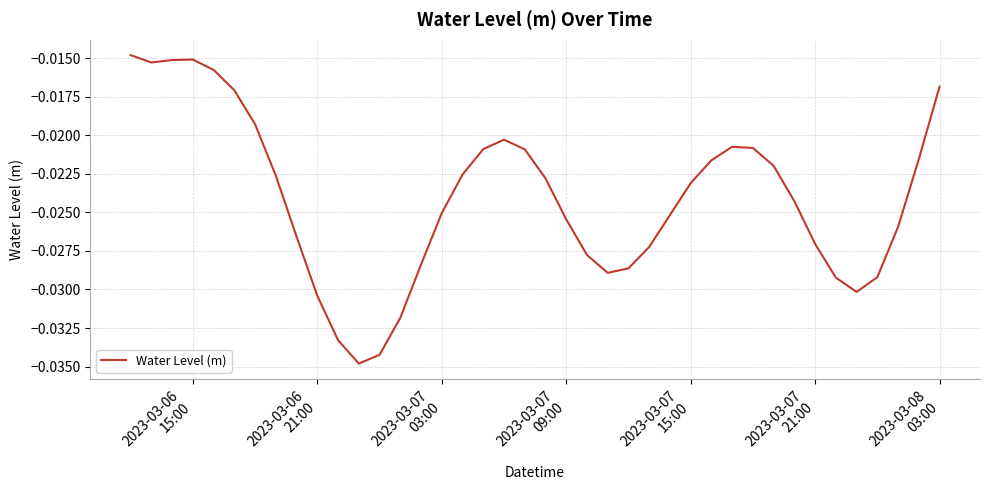

Does the chart have visible grid lines?

Yes